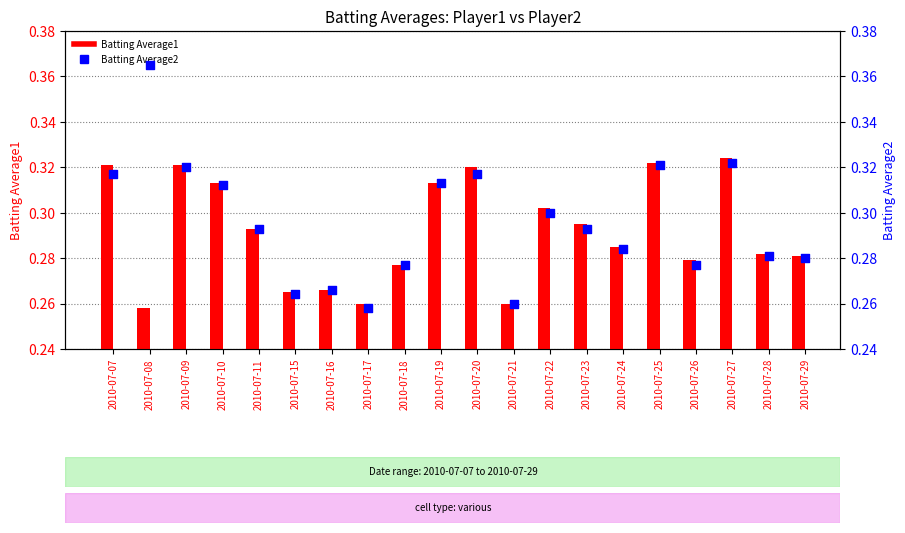

Which series has the widest spread of Y values?

Batting Average2